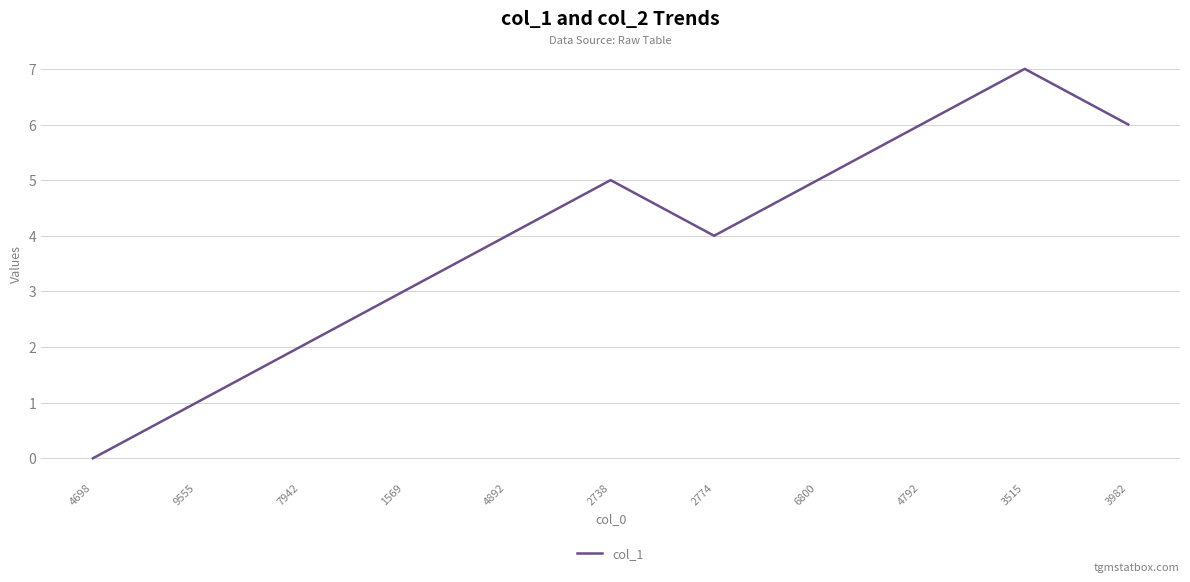

Which label corresponds to the smallest value in the chart?

4698